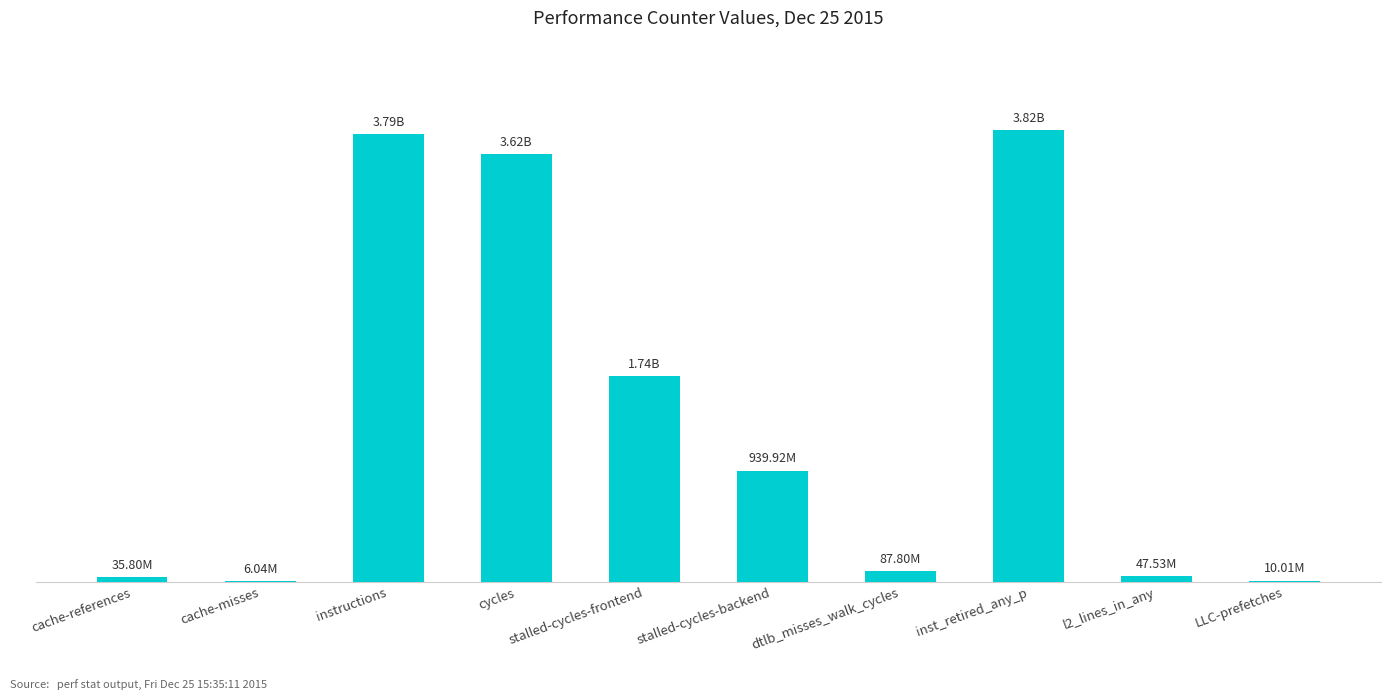

Between stalled-cycles-backend and cache-references, which is larger?

stalled-cycles-backend